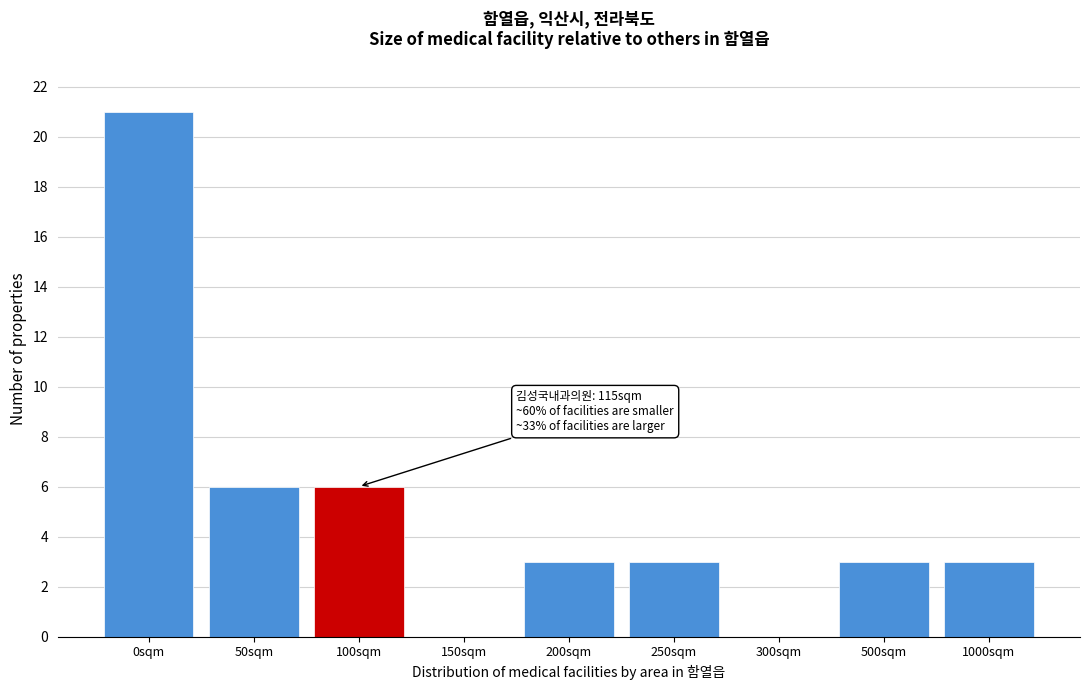

Reading left to right, what are all the values shown in this chart?

0sqm=21	50sqm=6	100sqm=6	150sqm=0	200sqm=3	250sqm=3	300sqm=0	500sqm=3	1000sqm=3